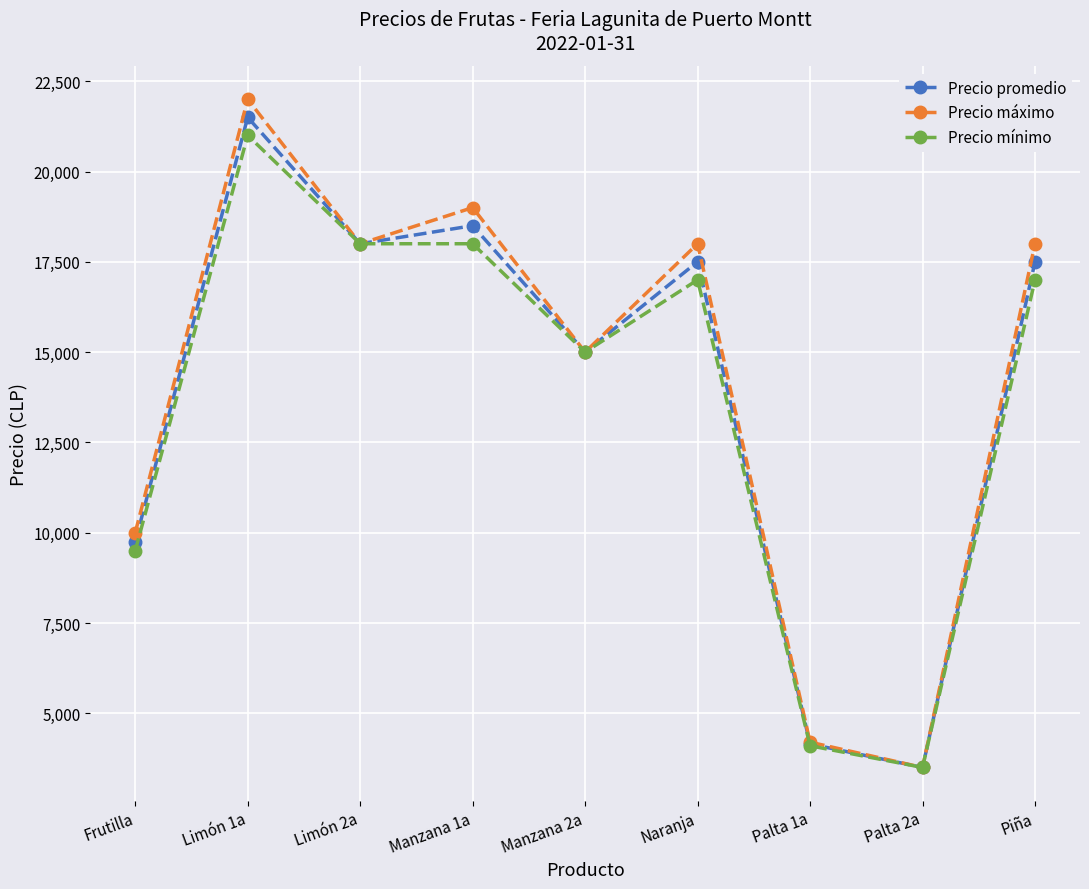

Is the value of Precio máximo at Limón 1a greater than the value of Precio promedio at Palta 2a?

Yes